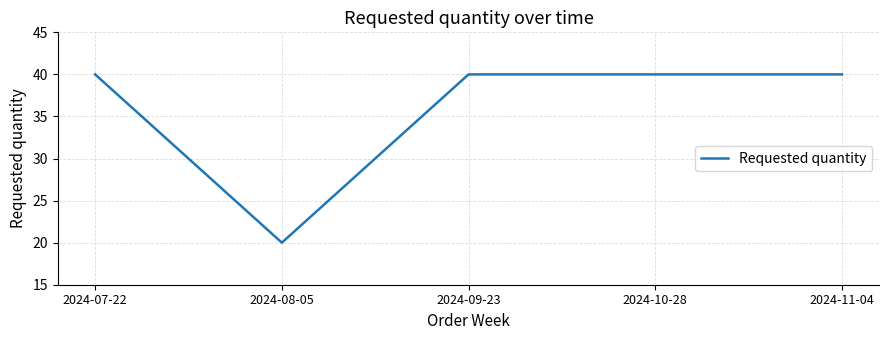

Reading left to right, transcribe all the data shown in this chart.

40	20	40	40	40